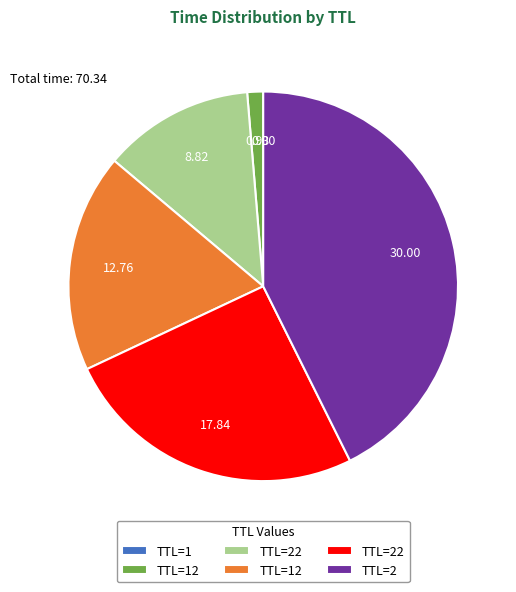

Does any single category account for the majority?

No